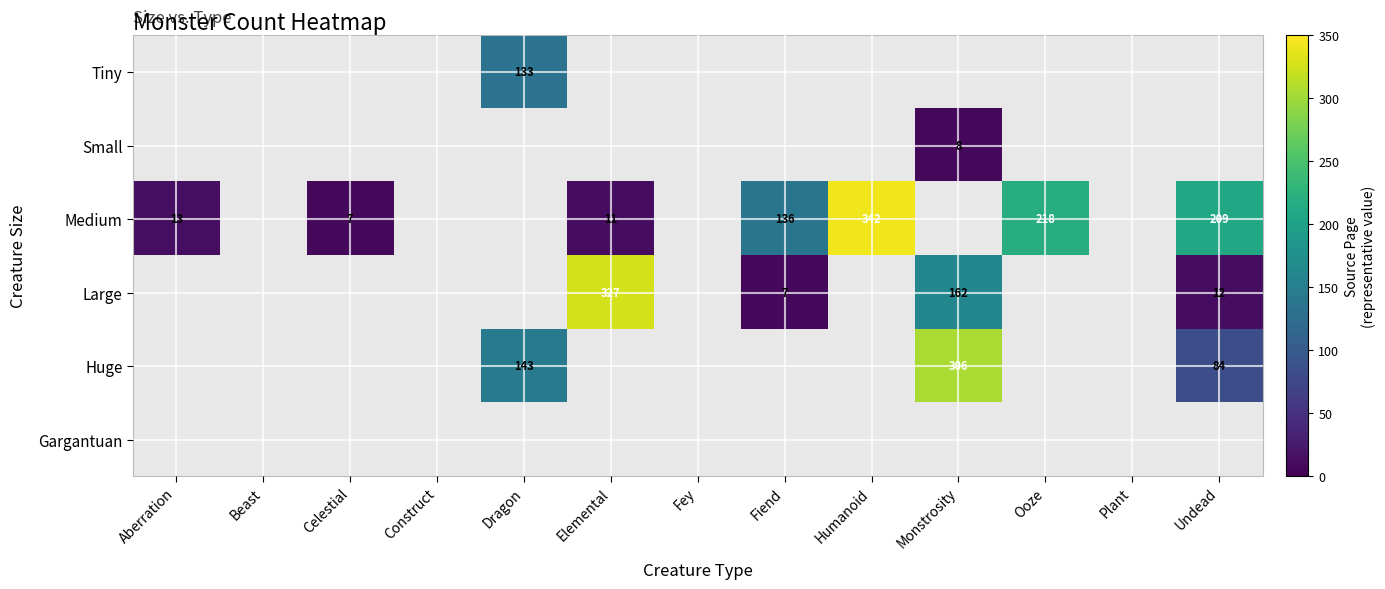

Which category has the highest value across all series?

Humanoid